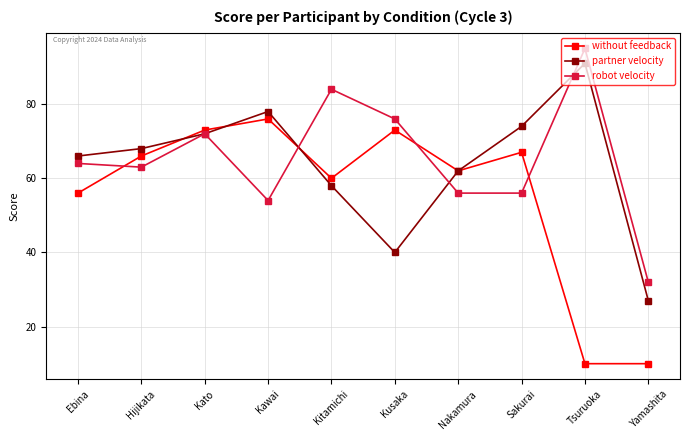

Read the robot velocity value at Kato.

72